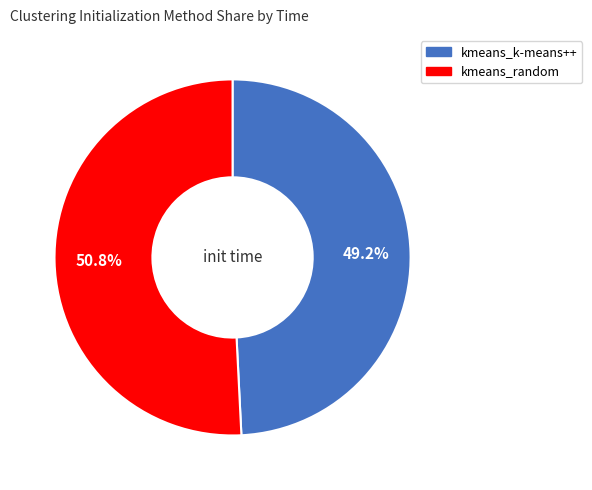

Between kmeans_k-means++ and kmeans_random, which is larger?

kmeans_random